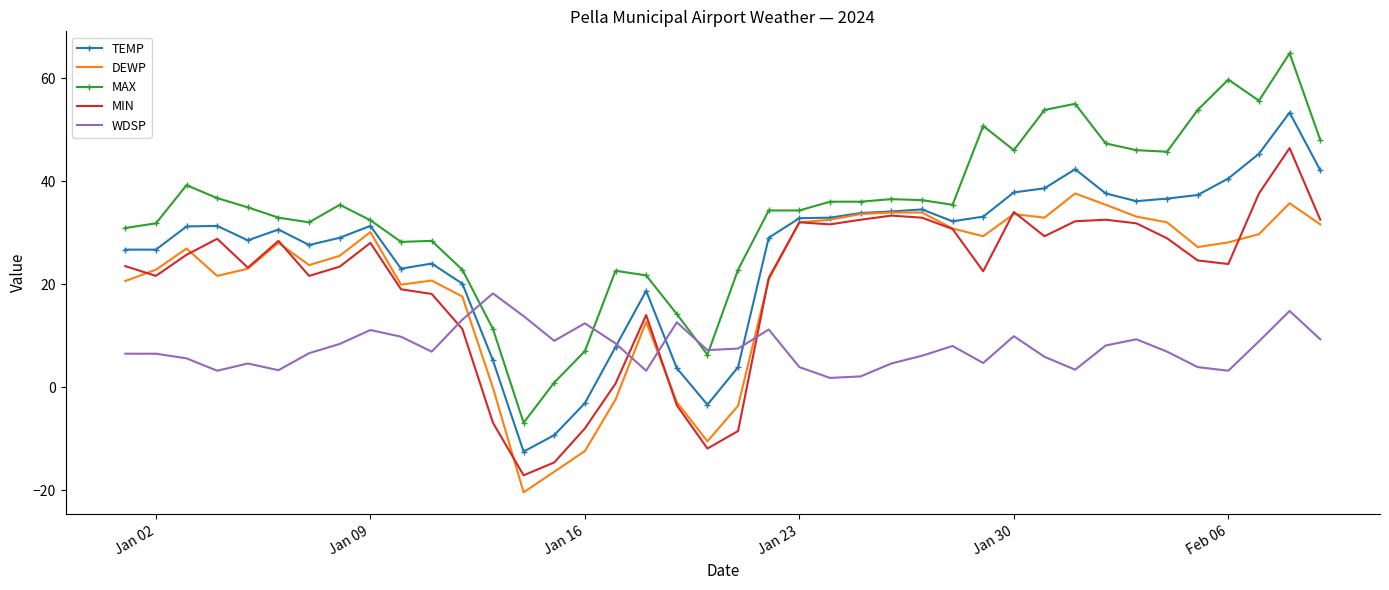

What are all the series names shown in the legend?

TEMP, DEWP, MAX, MIN, WDSP